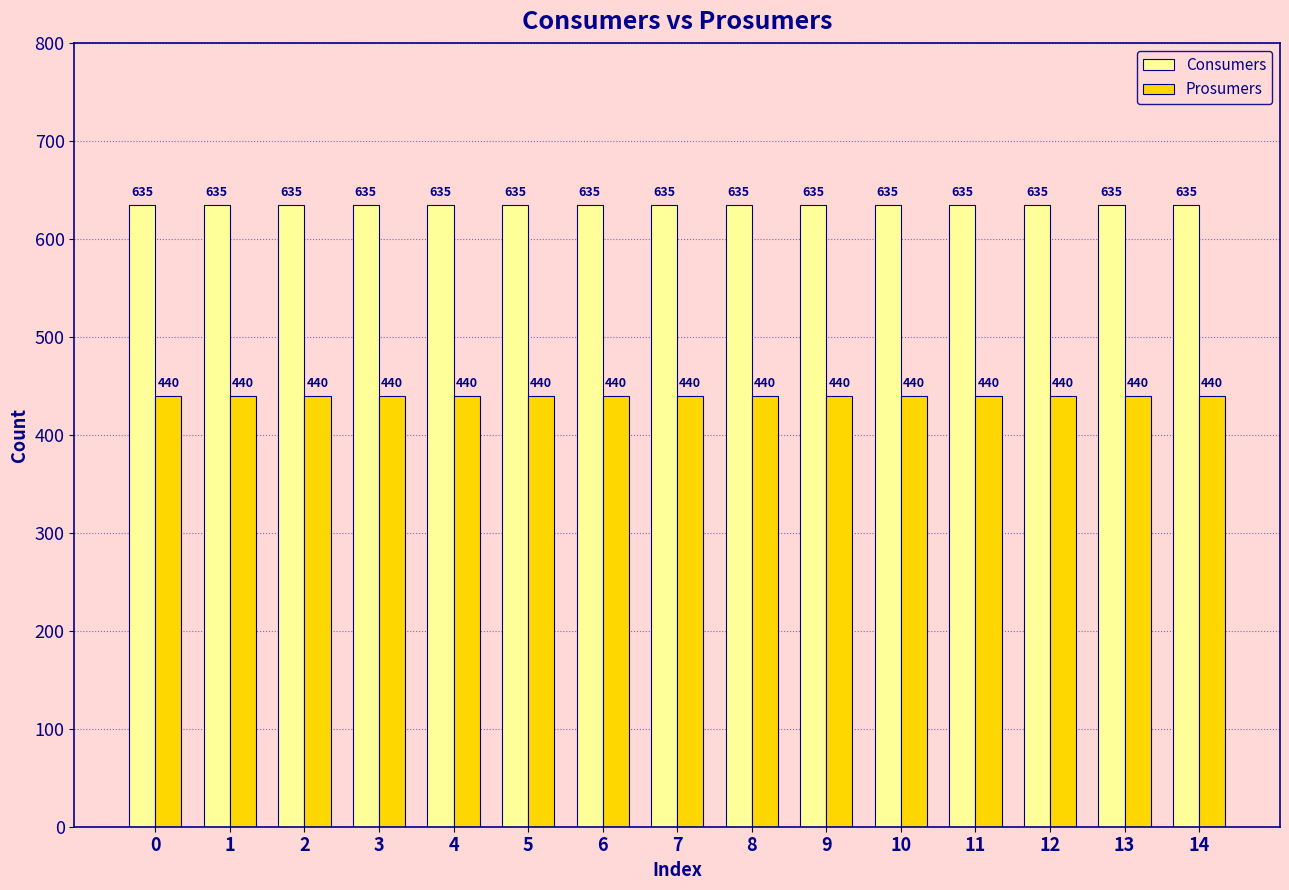

Reading right to left, transcribe all the data shown in this chart.

Consumers: 635	635	635	635	635	635	635	635	635	635	635	635	635	635	635
Prosumers: 440	440	440	440	440	440	440	440	440	440	440	440	440	440	440